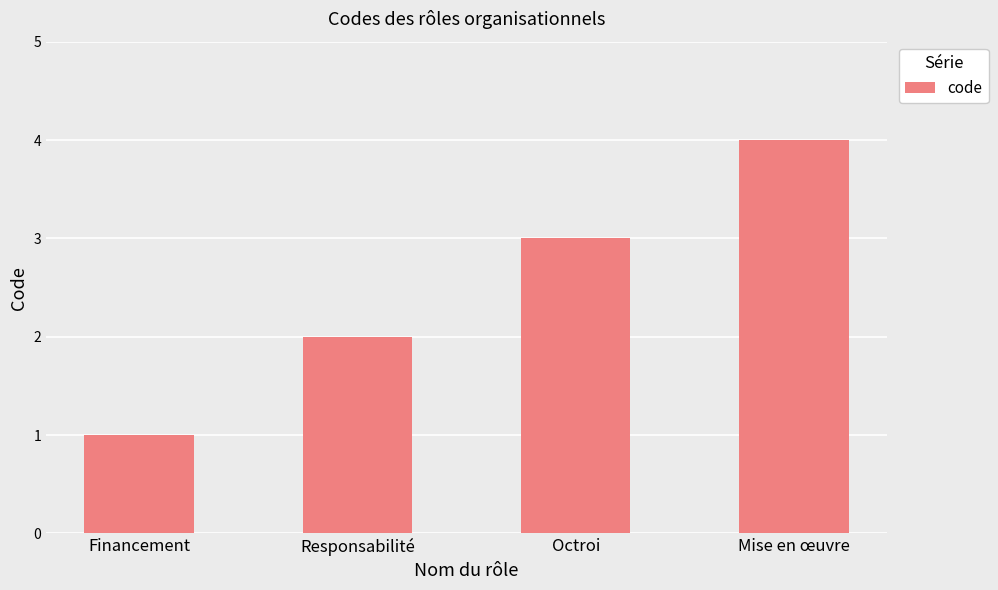

Reading left to right, extract all data points from this chart.

Financement=1	Responsabilité=2	Octroi=3	Mise en œuvre=4